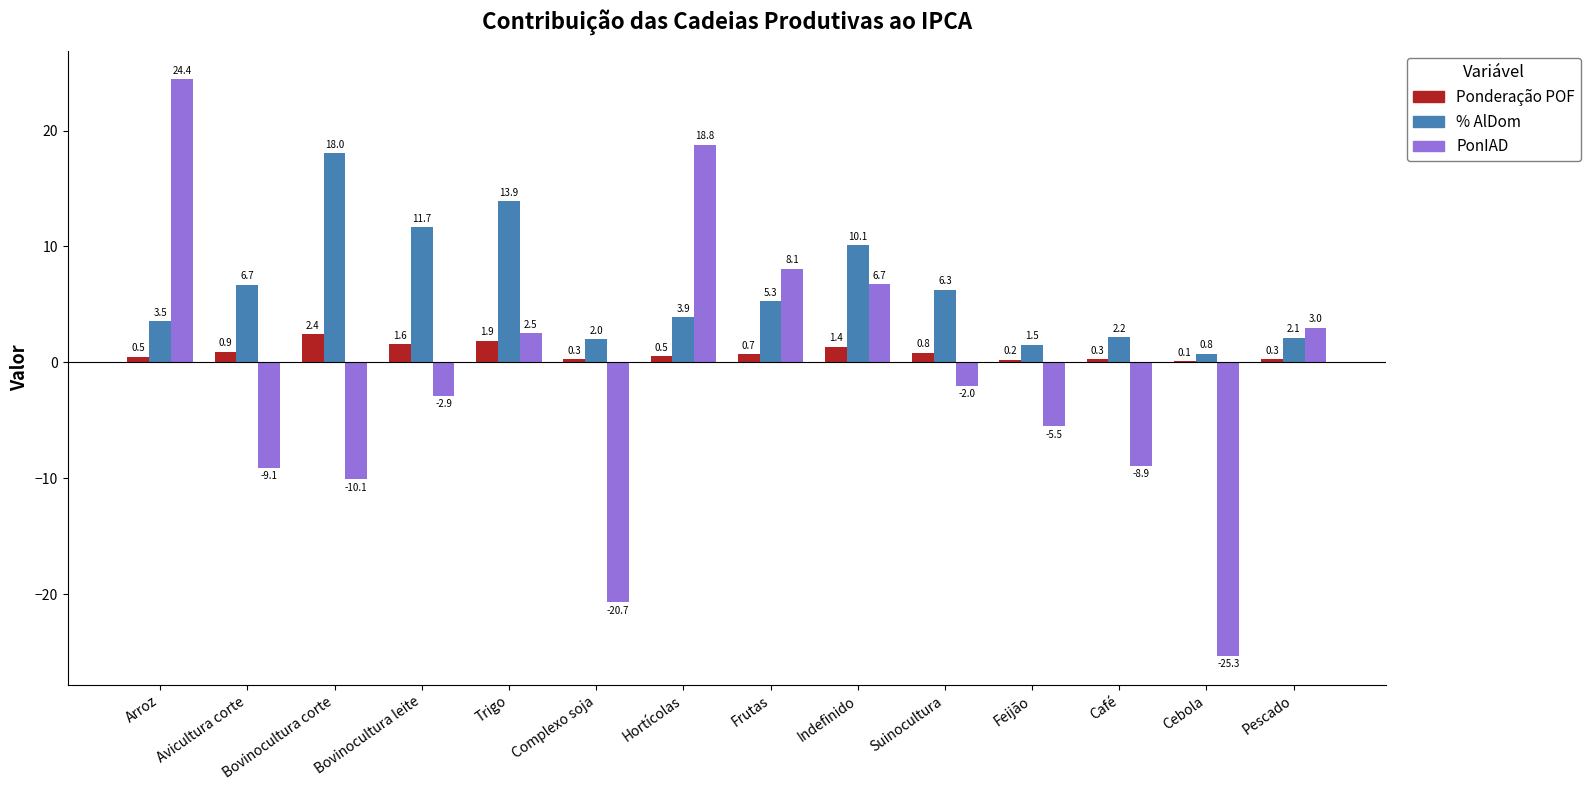

Between Cebola and Pescado, which series saw the biggest shift?

PonIAD